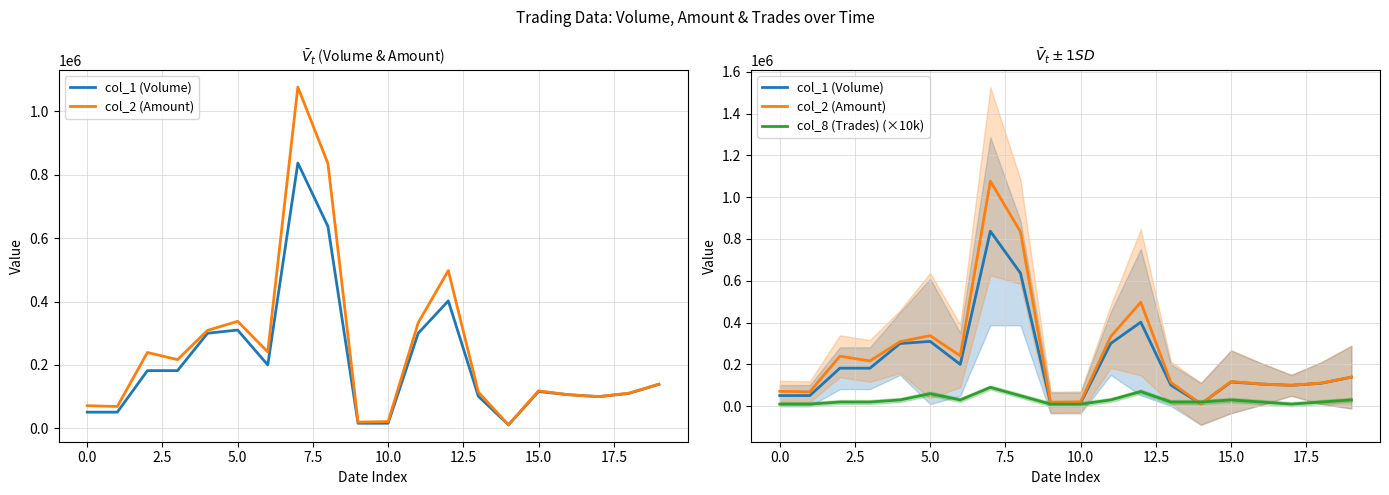

True or false: col_1 (Volume) has more than 1 interior local peaks.

True